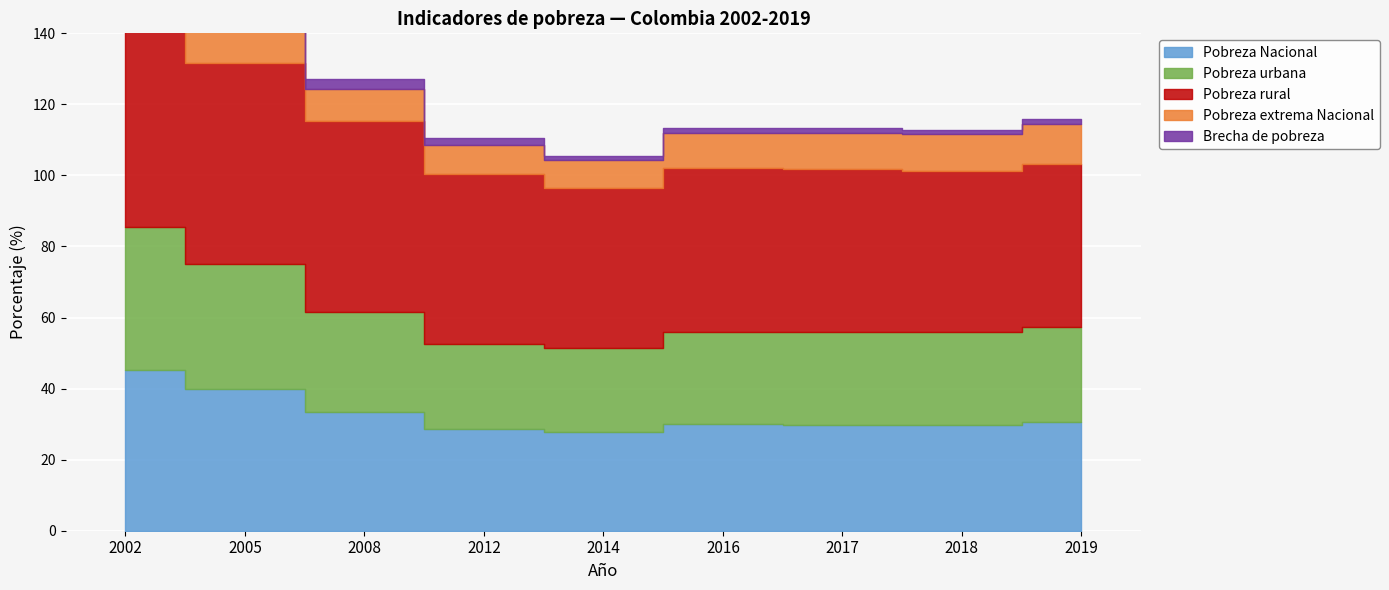

Rank the series at 2014 from highest to lowest value.

Pobreza rural, Pobreza Nacional, Pobreza urbana, Pobreza extrema Nacional, Brecha de pobreza